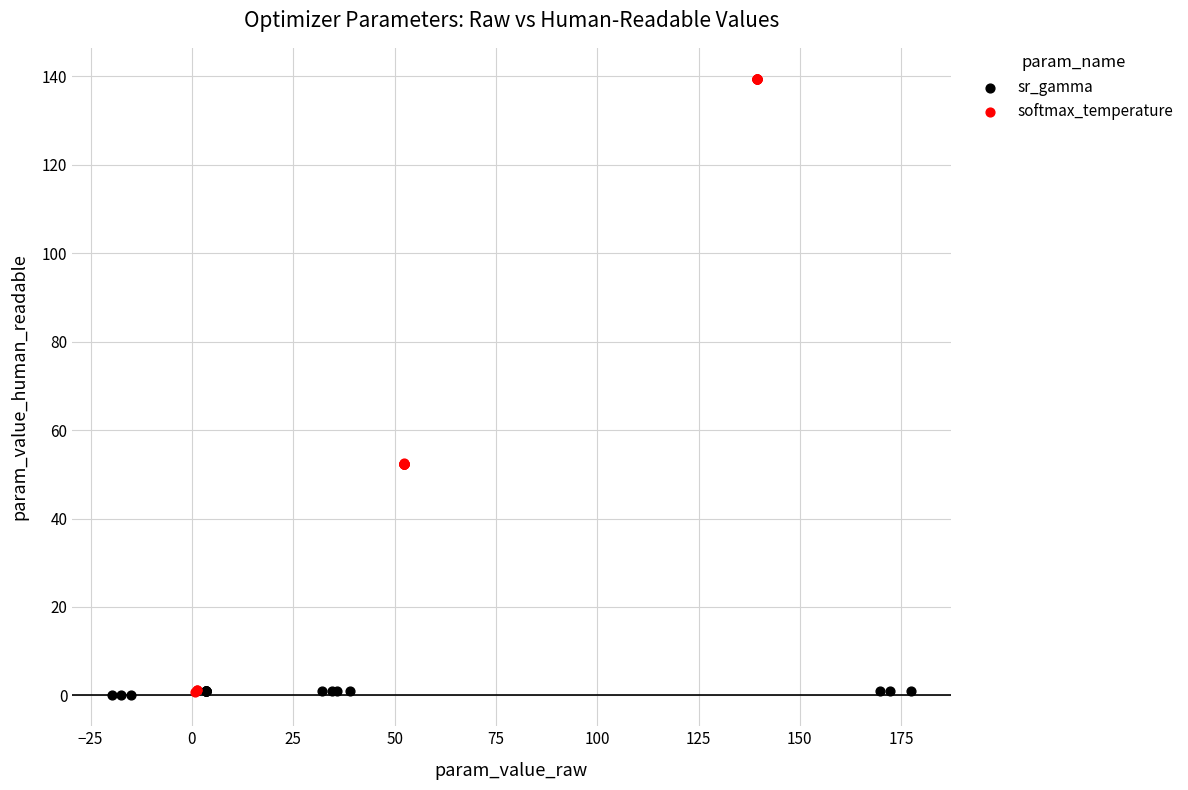

Which series reaches the maximum Y coordinate?

softmax_temperature